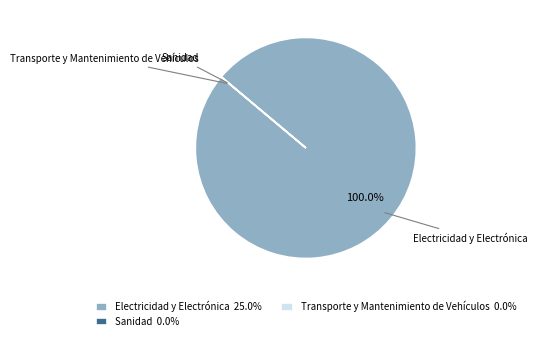

Which slice represents more than half of the pie?

Electricidad y Electrónica